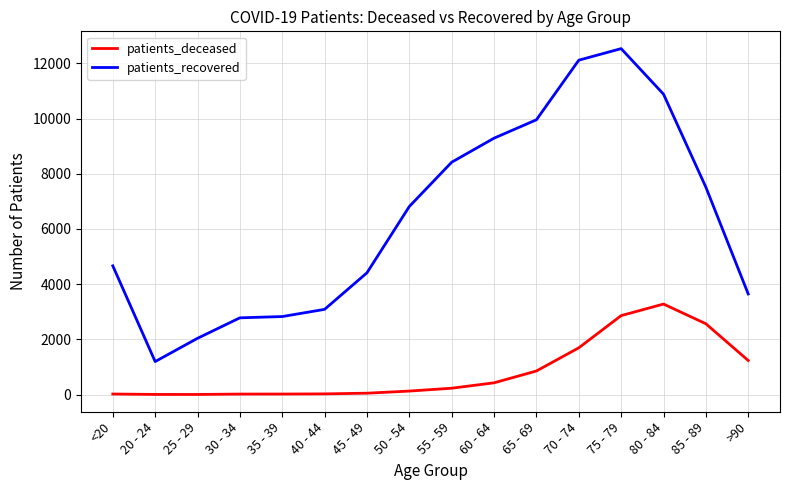

What is the greatest value displayed?

12535